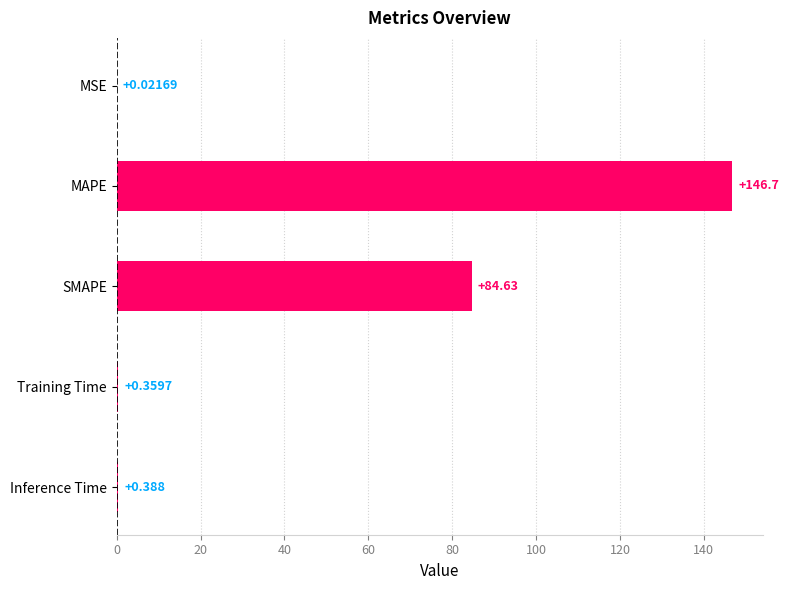

Where is the data nearest to the value 73?

SMAPE